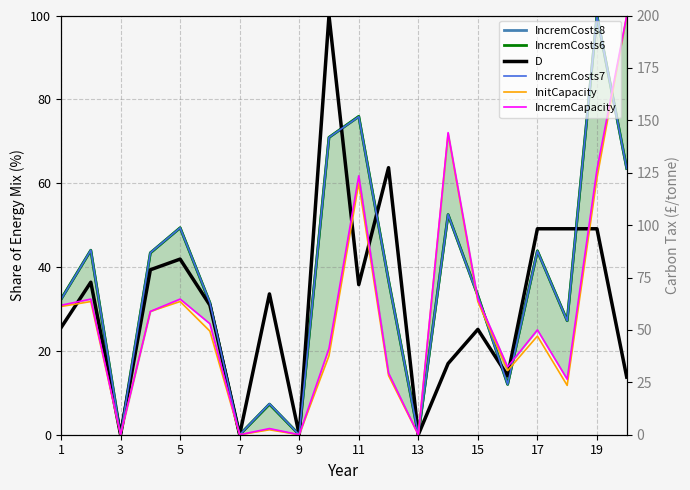

The IncremCosts8 series shows 4.6 at 15. True or false?

False